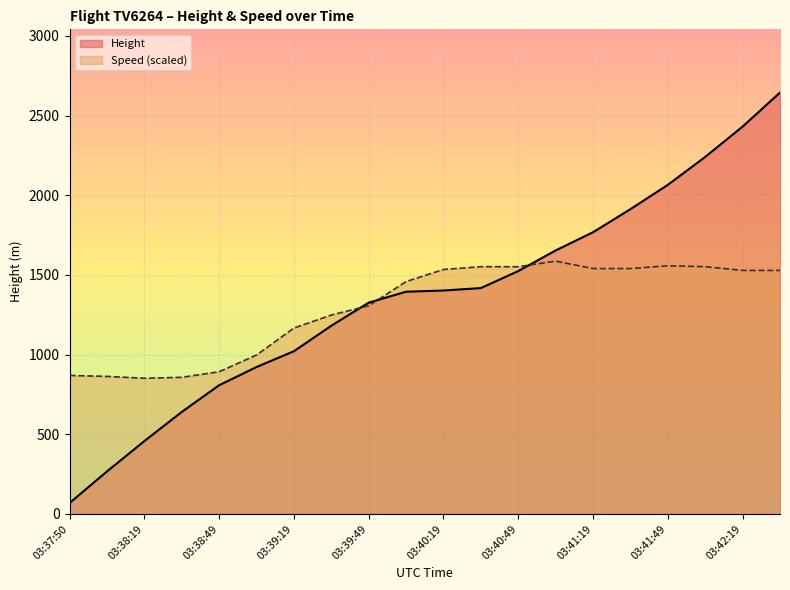

How many interior local peaks does the Speed series have?

2